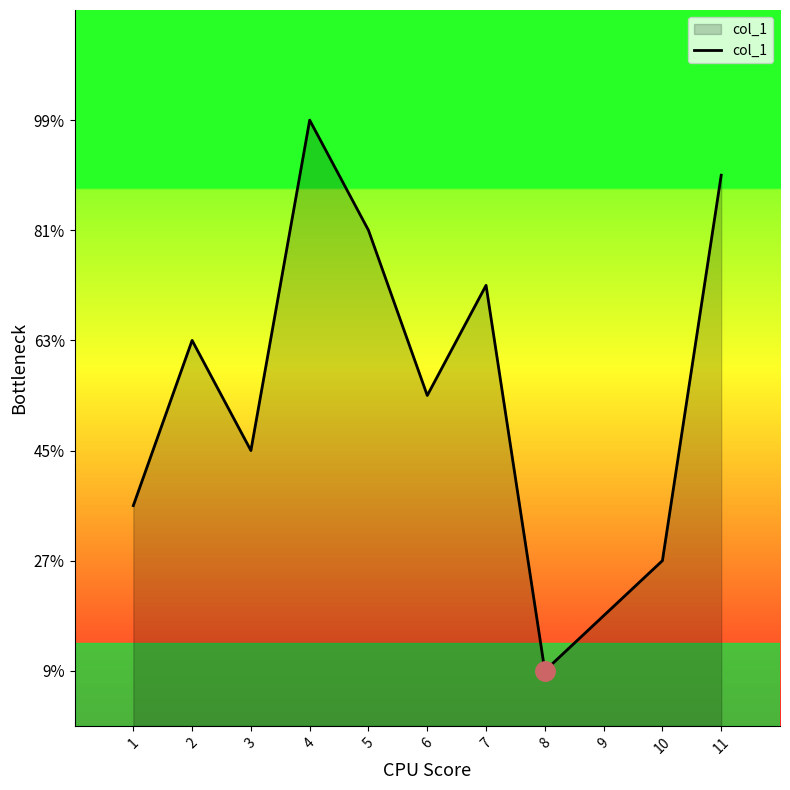

Does the chart have visible grid lines?

No